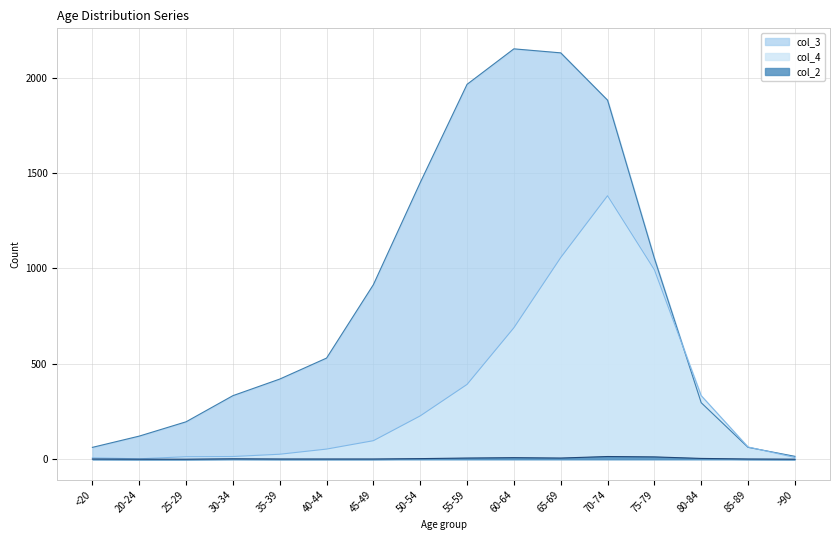

Which series changed the most between 45-49 and 50-54?

col_3